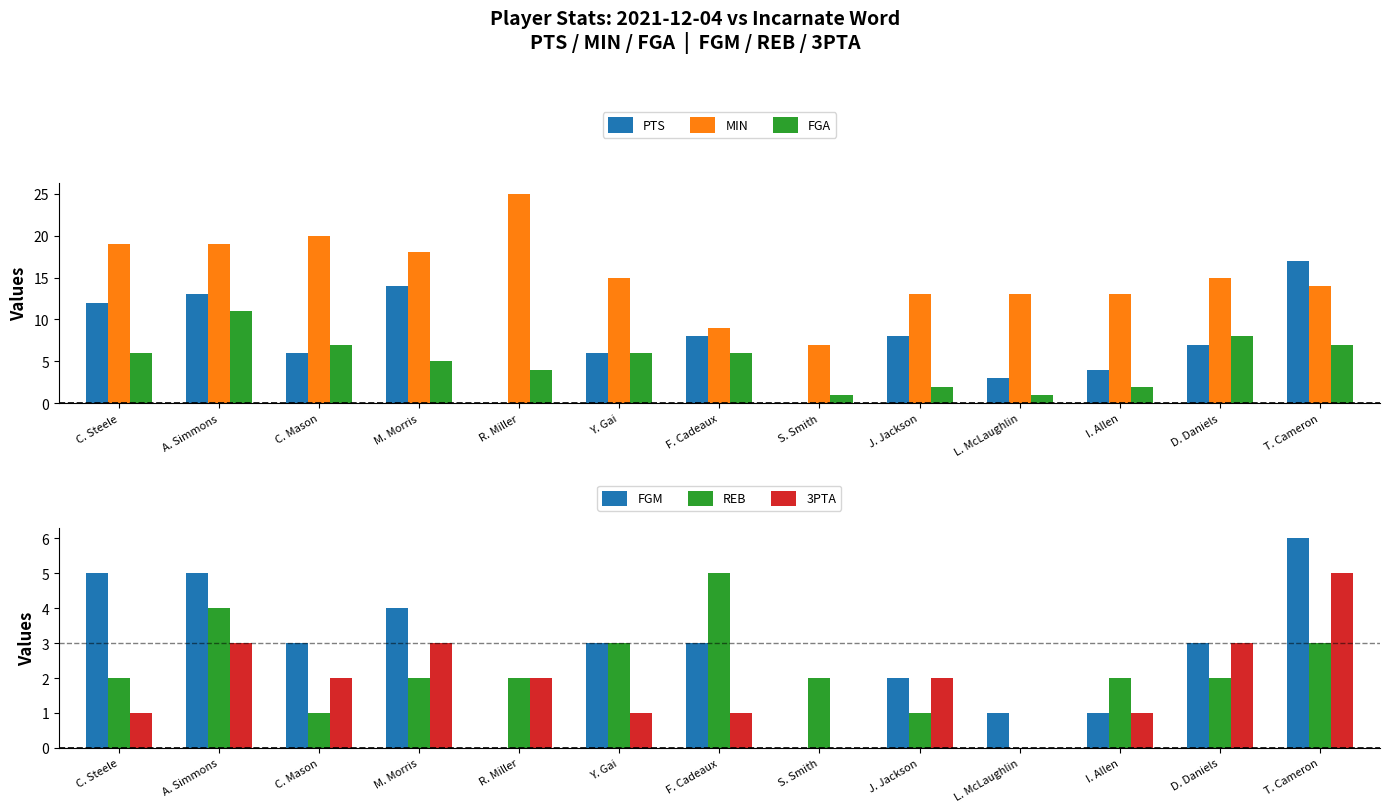

At how many categories does at least one series exceed 17?

5